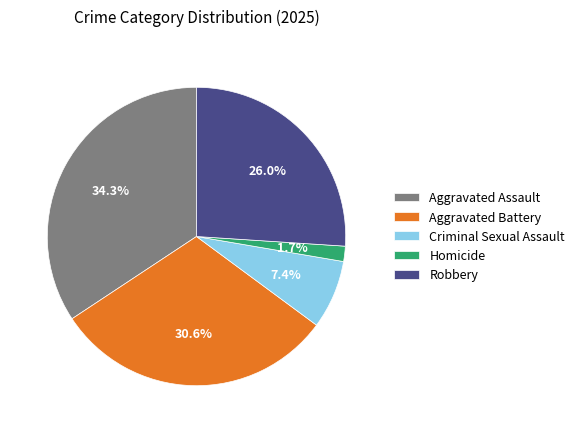

Combined, do Homicide and Aggravated Battery account for over 50%?

No